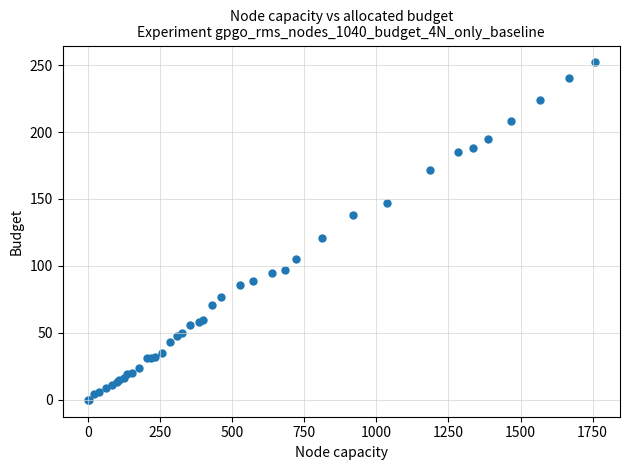

What Y value in the scatter plot is closest to 126?

121